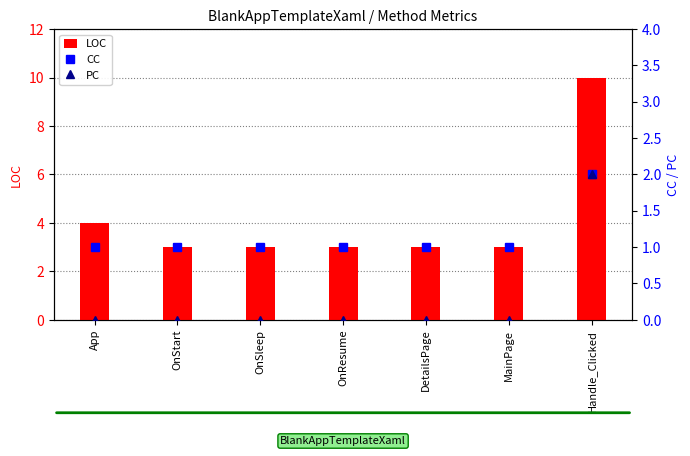

Reading left to right, list all the values displayed in this chart.

LOC: App=4	OnStart=3	OnSleep=3	OnResume=3	DetailsPage=3	MainPage=3	Handle_Clicked=10
CC: App=1	OnStart=1	OnSleep=1	OnResume=1	DetailsPage=1	MainPage=1	Handle_Clicked=2
PC: App=0	OnStart=0	OnSleep=0	OnResume=0	DetailsPage=0	MainPage=0	Handle_Clicked=2